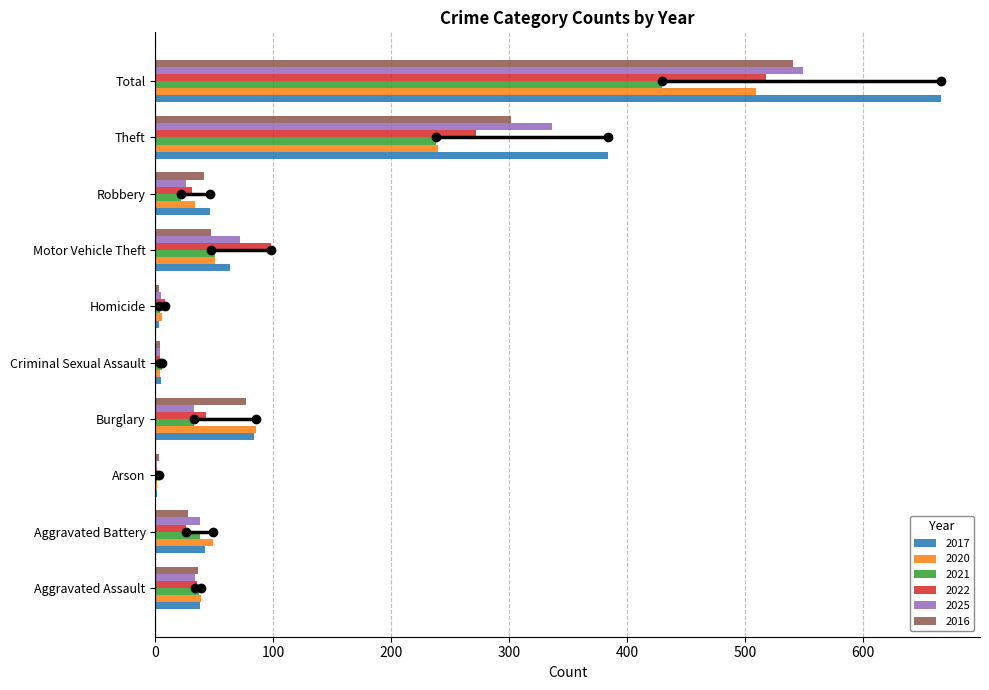

Is it true that 2020 equals 3 at Homicide?

False